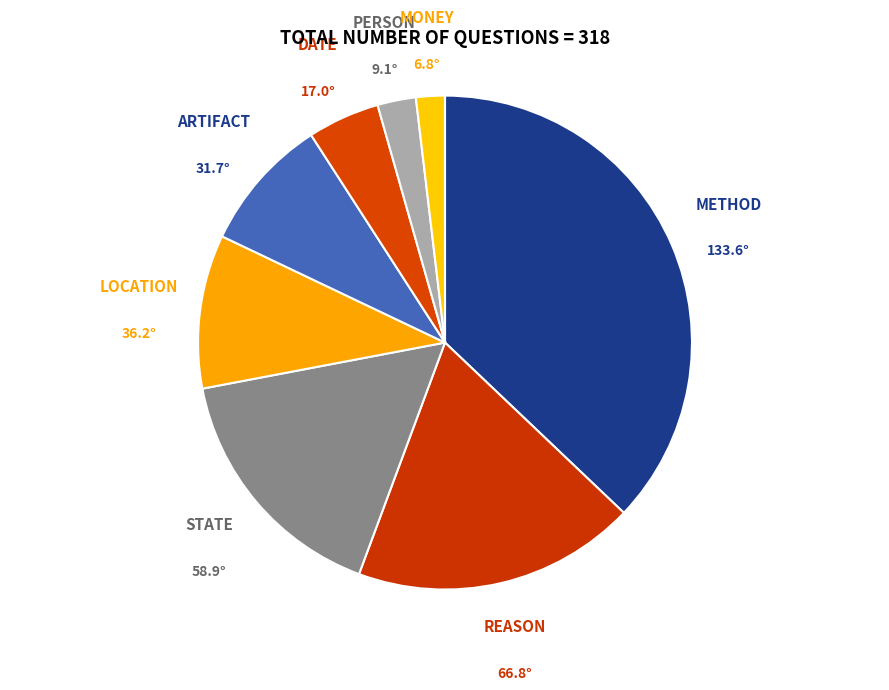

Which has a higher value, LOCATION or STATE?

STATE